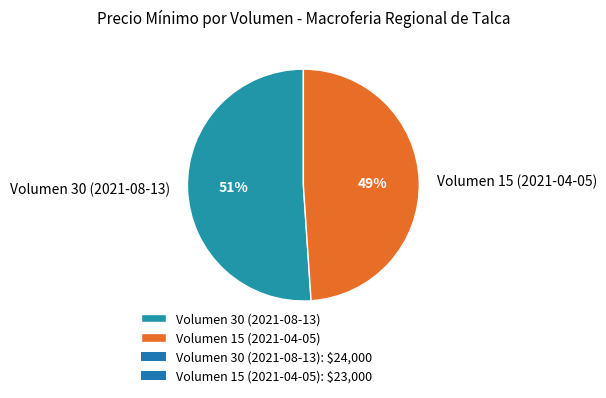

Which slice is the smallest?

Volumen 15 (2021-04-05)